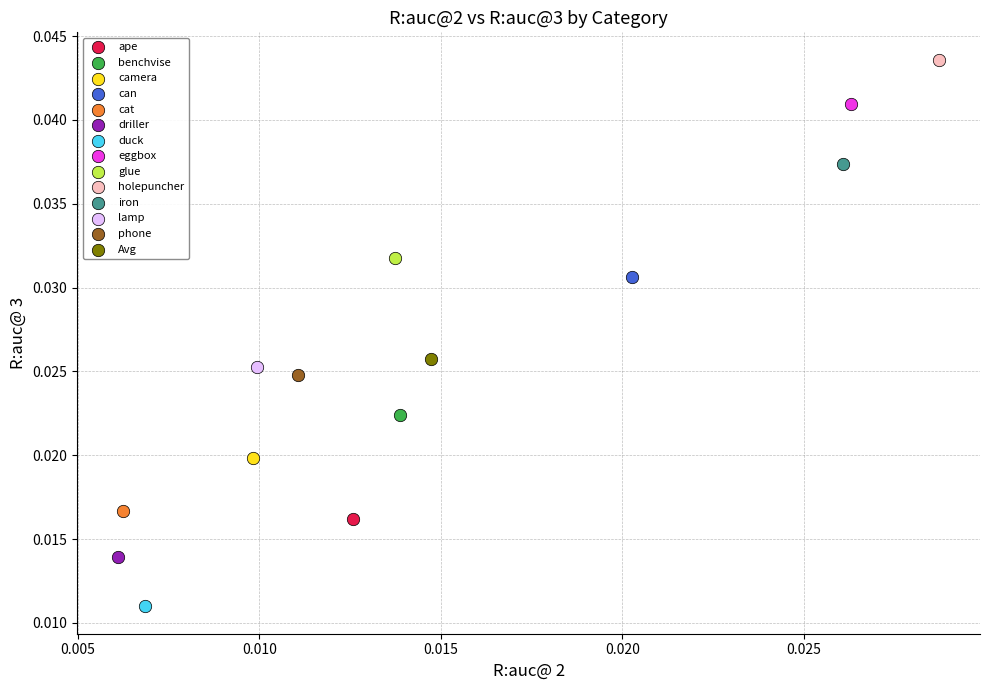

What are all the series names shown in the legend?

ape, benchvise, camera, can, cat, driller, duck, eggbox, glue, holepuncher, iron, lamp, phone, Avg